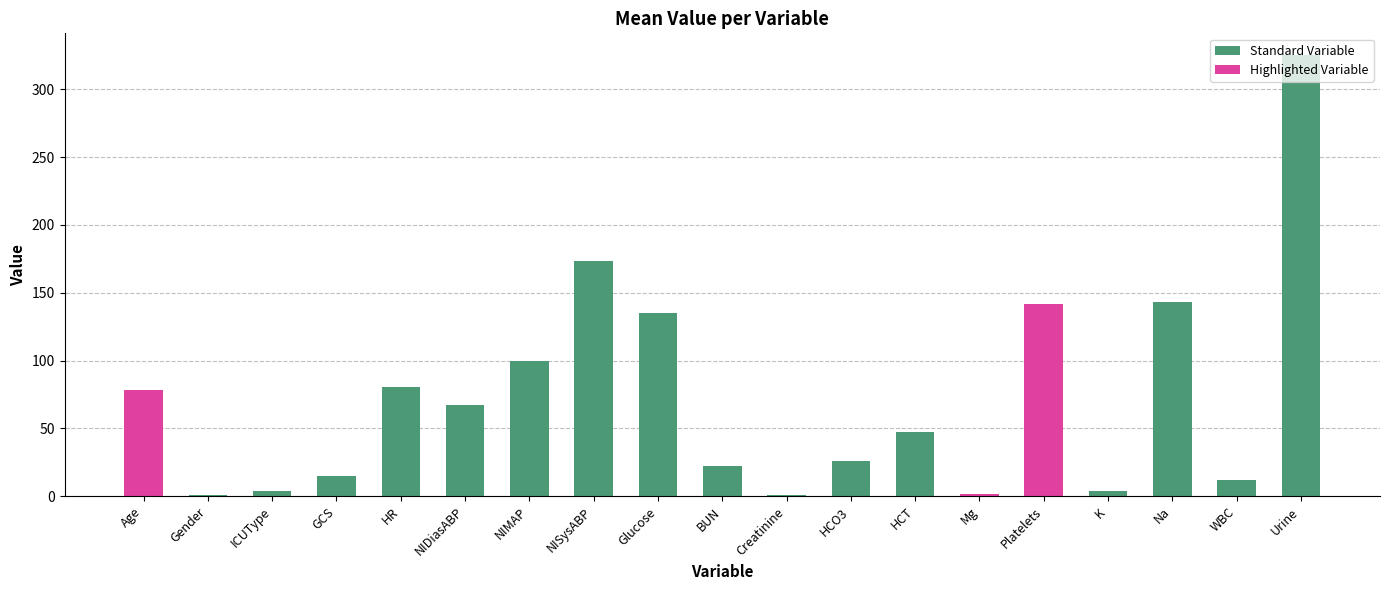

Which label corresponds to the largest value in the chart?

Urine